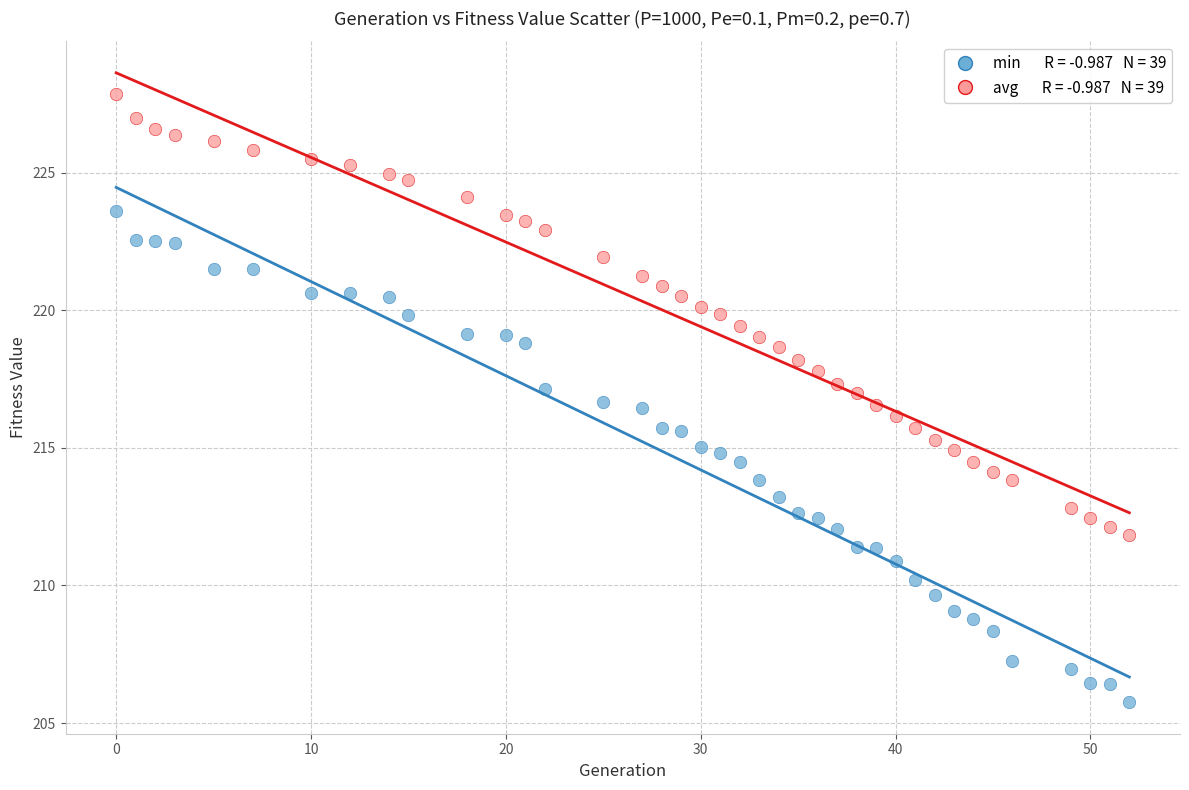

Across all data points, what is the range of Y values (max minus min)?

22.1